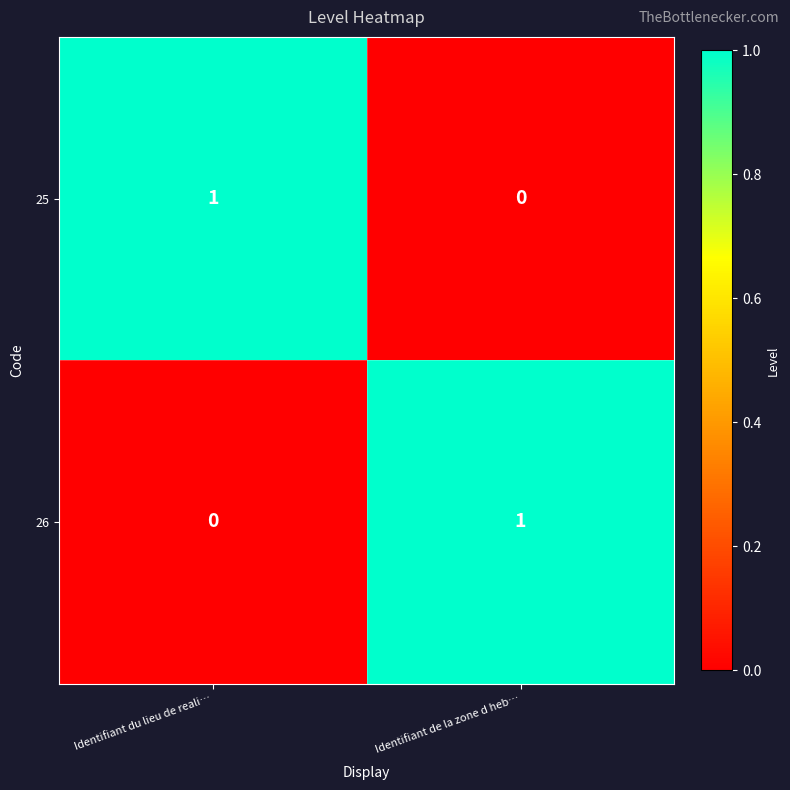

Which category has the lowest value in the 26 series?

Identifiant du lieu de reali…